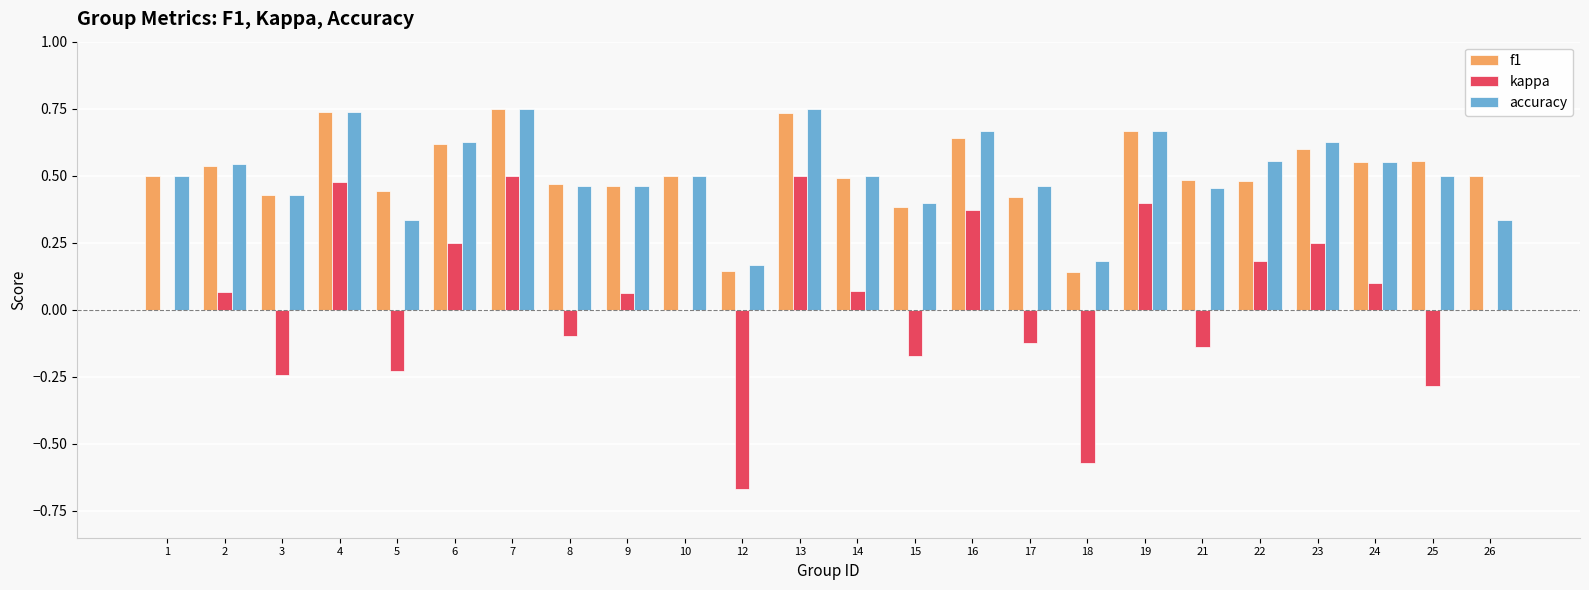

Between 8 and 19, which series saw the biggest shift?

kappa